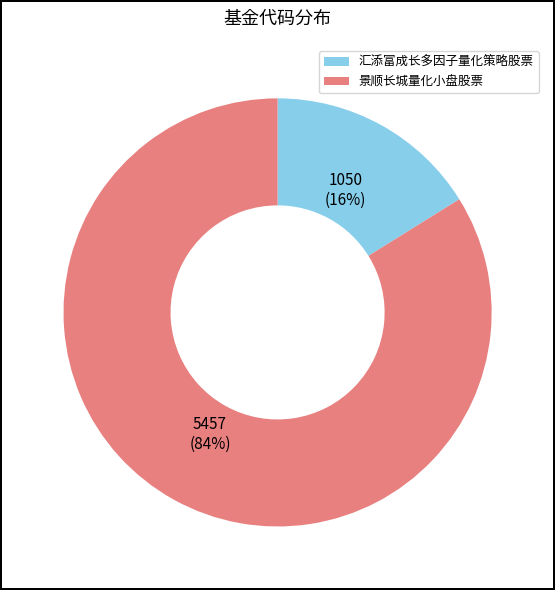

Combined, do 景顺长城量化小盘股票 and 汇添富成长多因子量化策略股票 account for over 50%?

Yes